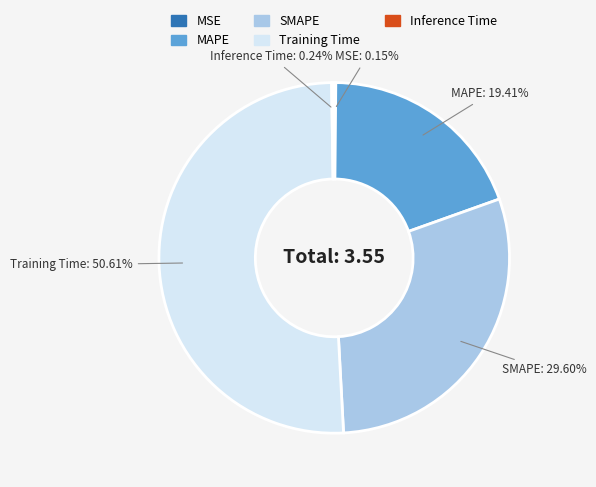

What is the majority slice?

Training Time